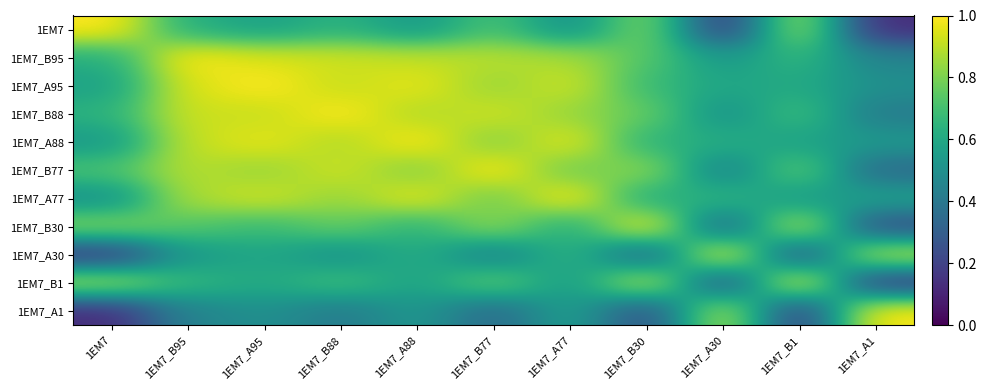

Reading left to right, transcribe all the data shown in this chart.

1EM7: 1EM7=1.0	1EM7_B95=0.6	1EM7_A95=0.6	1EM7_B88=0.6	1EM7_A88=0.5	1EM7_B77=0.7	1EM7_A77=0.5	1EM7_B30=0.8	1EM7_A30=0.2	1EM7_B1=0.9	1EM7_A1=0.1
1EM7_B95: 1EM7=0.6	1EM7_B95=1.0	1EM7_A95=0.9	1EM7_B88=0.9	1EM7_A88=0.9	1EM7_B77=0.9	1EM7_A77=0.9	1EM7_B30=0.7	1EM7_A30=0.5	1EM7_B1=0.7	1EM7_A1=0.4
1EM7_A95: 1EM7=0.6	1EM7_B95=0.9	1EM7_A95=1.0	1EM7_B88=0.9	1EM7_A88=1.0	1EM7_B77=0.8	1EM7_A77=0.9	1EM7_B30=0.7	1EM7_A30=0.6	1EM7_B1=0.6	1EM7_A1=0.5
1EM7_B88: 1EM7=0.6	1EM7_B95=0.9	1EM7_A95=0.9	1EM7_B88=1.0	1EM7_A88=0.9	1EM7_B77=0.9	1EM7_A77=0.8	1EM7_B30=0.8	1EM7_A30=0.5	1EM7_B1=0.7	1EM7_A1=0.4
1EM7_A88: 1EM7=0.5	1EM7_B95=0.9	1EM7_A95=1.0	1EM7_B88=0.9	1EM7_A88=1.0	1EM7_B77=0.8	1EM7_A77=1.0	1EM7_B30=0.6	1EM7_A30=0.6	1EM7_B1=0.6	1EM7_A1=0.5
1EM7_B77: 1EM7=0.7	1EM7_B95=0.9	1EM7_A95=0.8	1EM7_B88=0.9	1EM7_A88=0.8	1EM7_B77=1.0	1EM7_A77=0.8	1EM7_B30=0.8	1EM7_A30=0.4	1EM7_B1=0.8	1EM7_A1=0.3
1EM7_A77: 1EM7=0.5	1EM7_B95=0.9	1EM7_A95=0.9	1EM7_B88=0.8	1EM7_A88=1.0	1EM7_B77=0.8	1EM7_A77=1.0	1EM7_B30=0.6	1EM7_A30=0.7	1EM7_B1=0.5	1EM7_A1=0.6
1EM7_B30: 1EM7=0.8	1EM7_B95=0.7	1EM7_A95=0.7	1EM7_B88=0.8	1EM7_A88=0.6	1EM7_B77=0.8	1EM7_A77=0.6	1EM7_B30=1.0	1EM7_A30=0.3	1EM7_B1=0.9	1EM7_A1=0.2
1EM7_A30: 1EM7=0.2	1EM7_B95=0.5	1EM7_A95=0.6	1EM7_B88=0.5	1EM7_A88=0.6	1EM7_B77=0.4	1EM7_A77=0.7	1EM7_B30=0.3	1EM7_A30=1.0	1EM7_B1=0.2	1EM7_A1=0.9
1EM7_B1: 1EM7=0.9	1EM7_B95=0.7	1EM7_A95=0.6	1EM7_B88=0.7	1EM7_A88=0.6	1EM7_B77=0.8	1EM7_A77=0.5	1EM7_B30=0.9	1EM7_A30=0.2	1EM7_B1=1.0	1EM7_A1=0.2
1EM7_A1: 1EM7=0.1	1EM7_B95=0.4	1EM7_A95=0.5	1EM7_B88=0.4	1EM7_A88=0.5	1EM7_B77=0.3	1EM7_A77=0.6	1EM7_B30=0.2	1EM7_A30=0.9	1EM7_B1=0.2	1EM7_A1=1.0